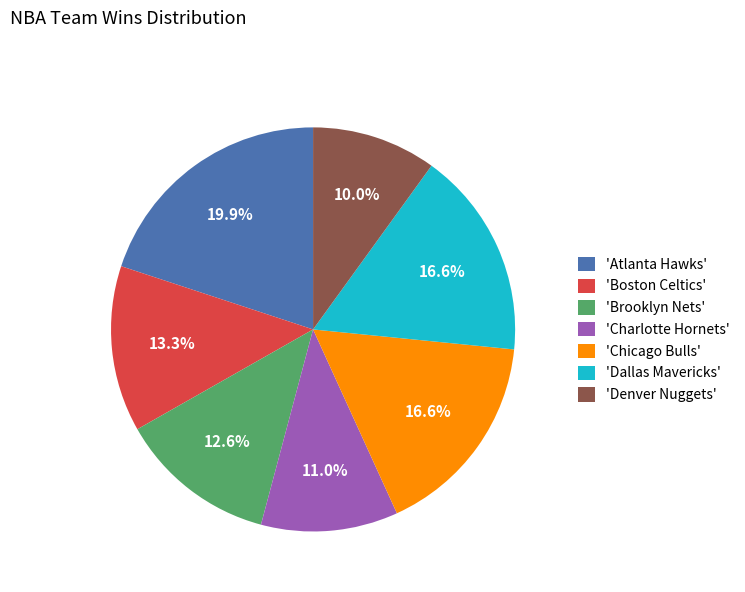

Which slice is the largest?

'Atlanta Hawks'